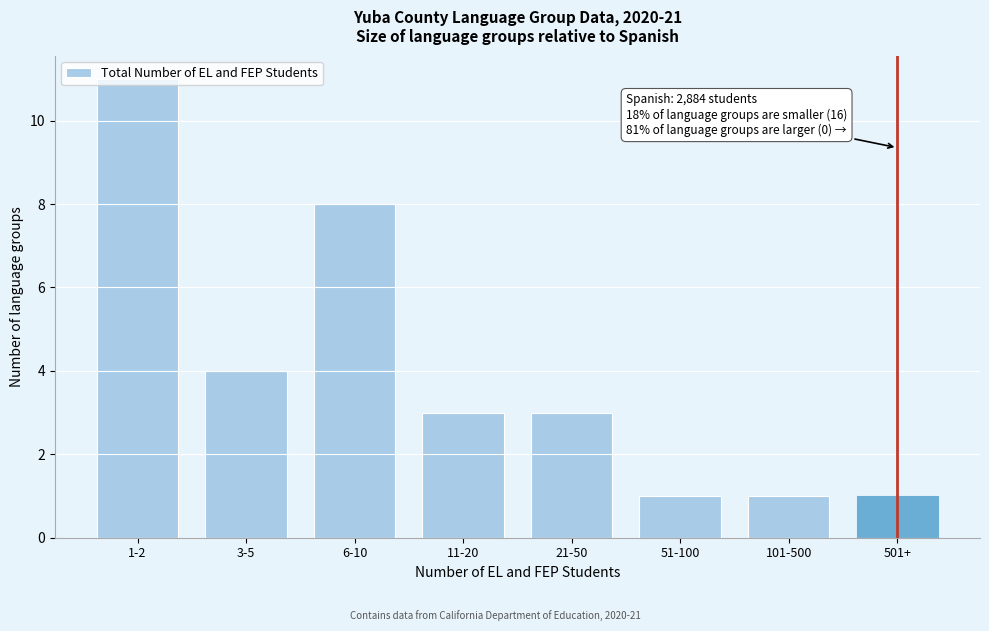

Which has a higher value, 11-20 or 1-2?

1-2